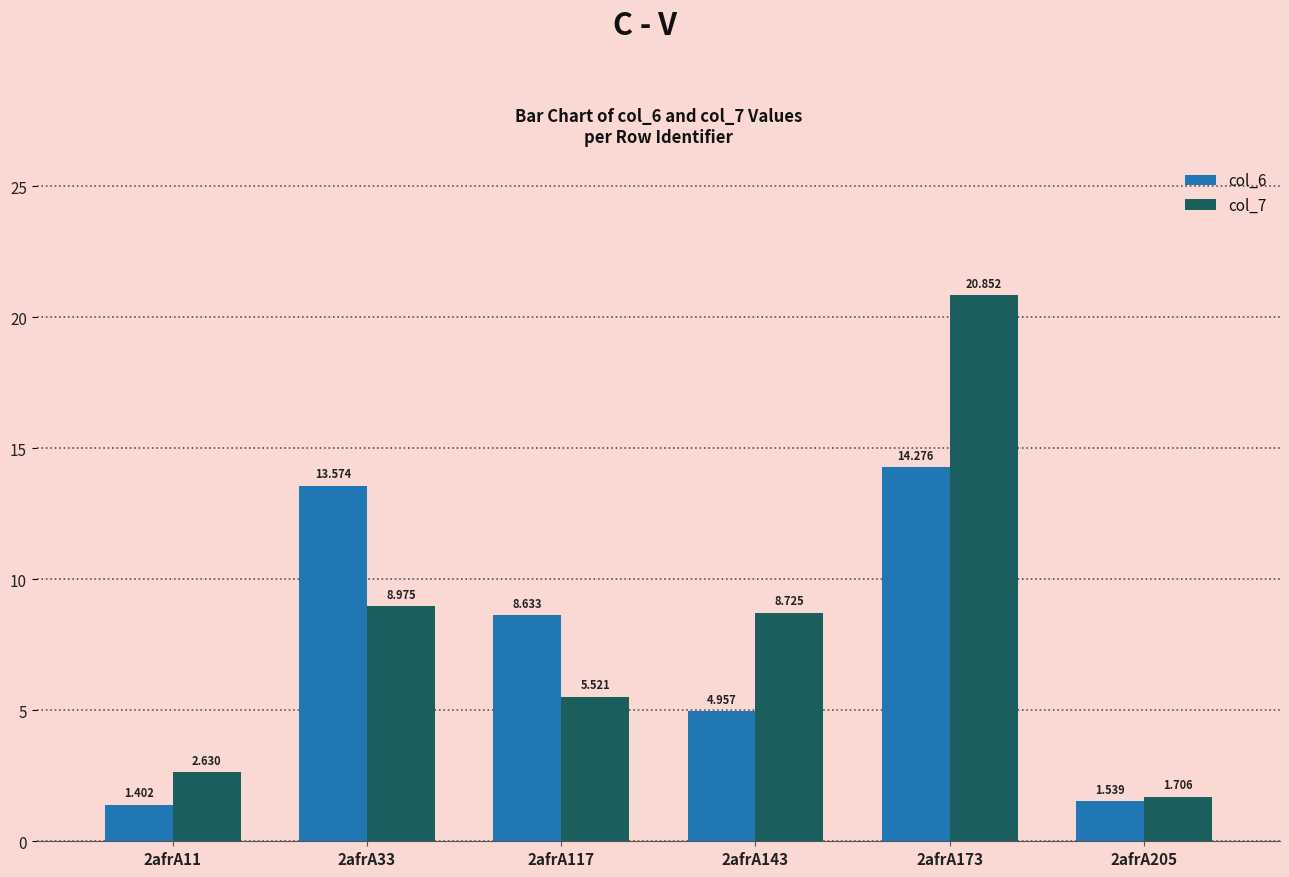

Which category has the highest value in the col_7 series?

2afrA173